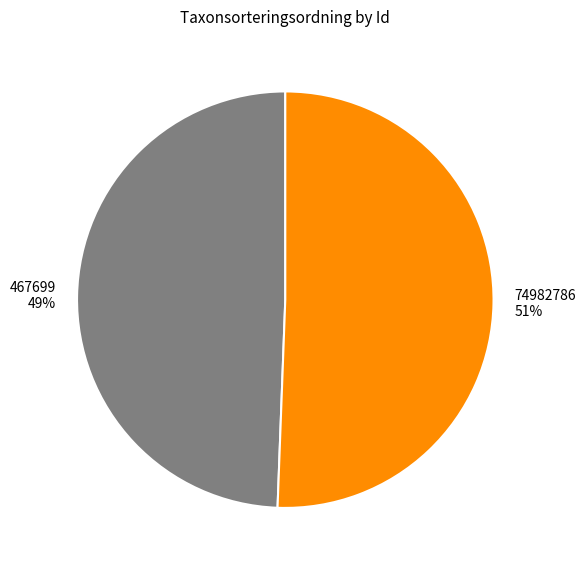

To the nearest percent, what is the combined percentage of 74982786 and 467699?

100%